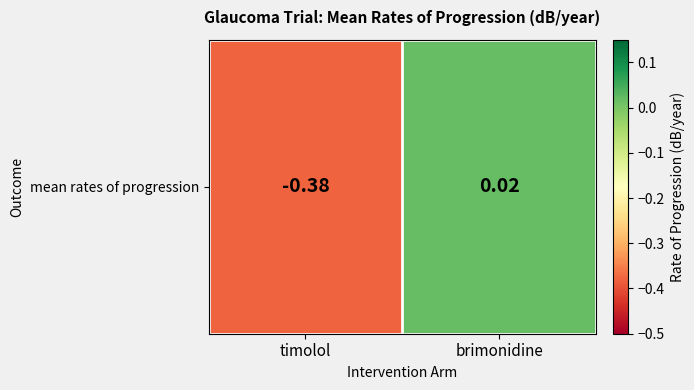

Which label corresponds to the smallest value in the chart?

timolol